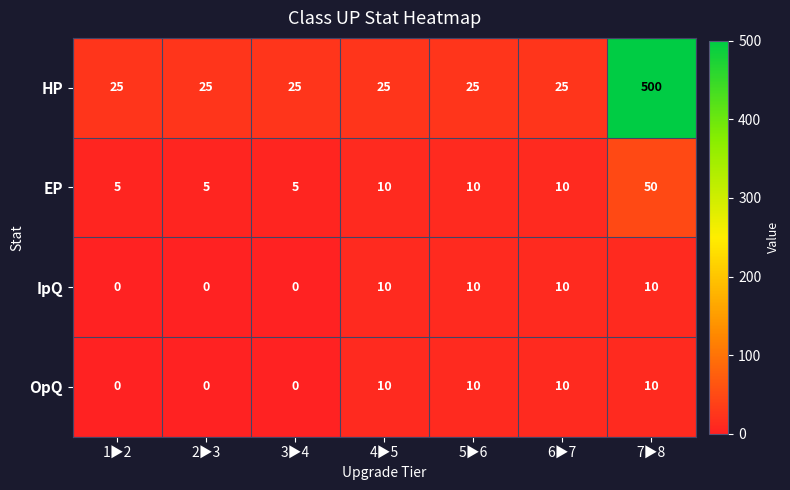

What is the total value across all series at 3▶4?

30